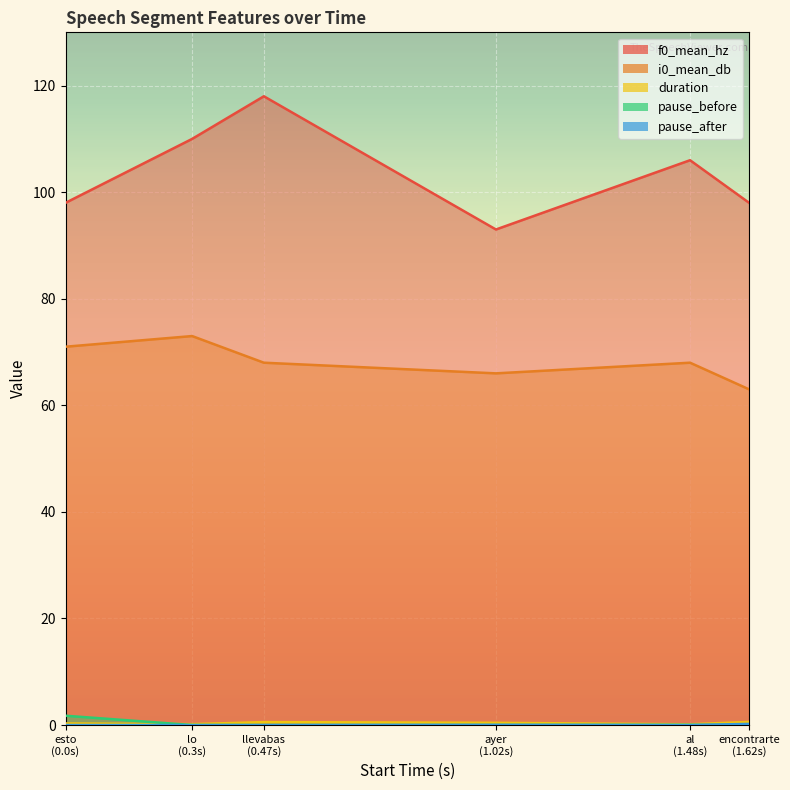

Count the i0_mean_db values in the range 66 to 71.

4